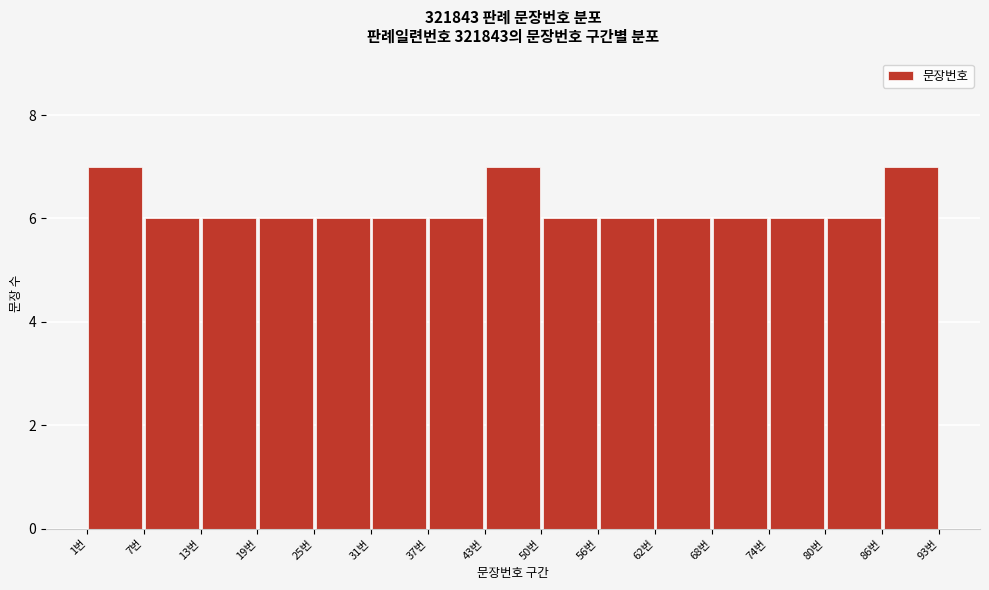

How tall is the bar that spans 68 to 75 on the x-axis? Neither the bar edges nor the heights are printed on the chart, so give them approximately, as read against the axes.

6